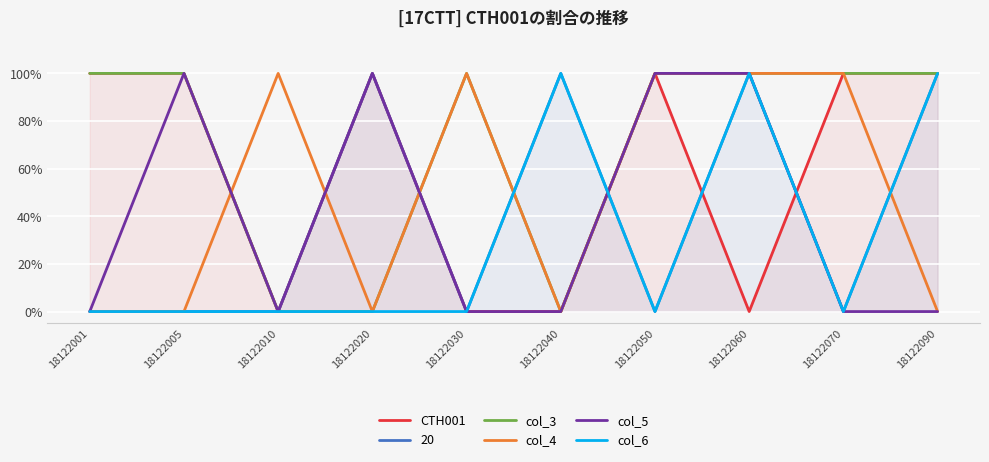

Is it true that col_4 equals 0 at 18122010?

False